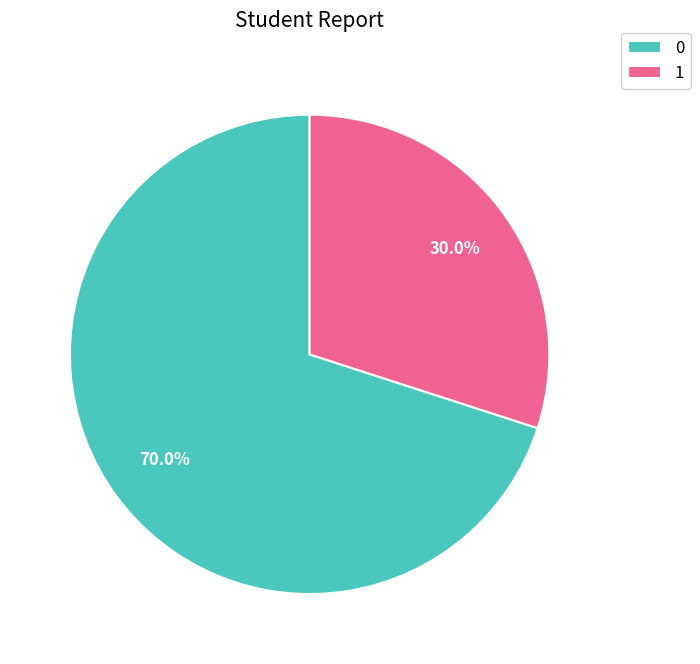

To the nearest percent, what portion does 0 represent?

70%